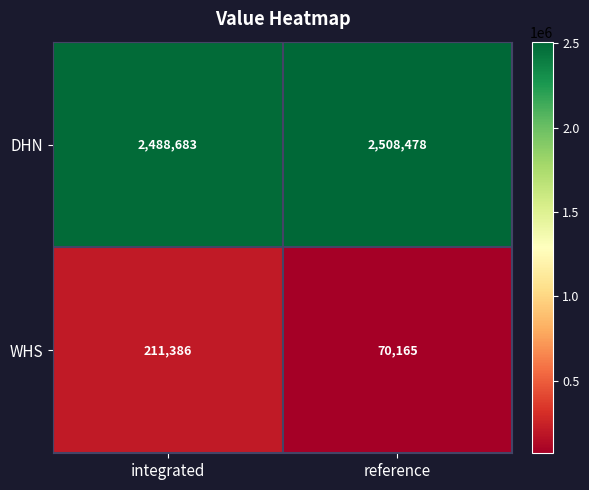

How many series are shown in this chart?

2